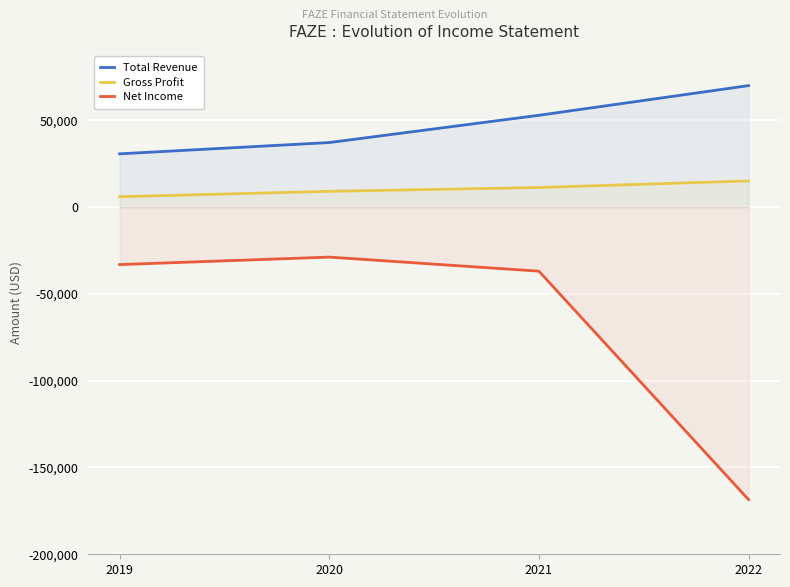

At which category is the sum across all series the highest?

2021